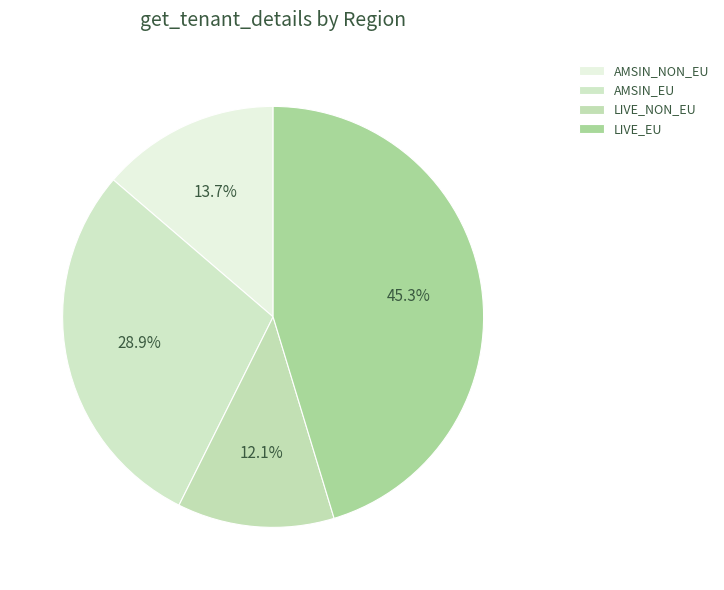

To the nearest percent, what percentage of the pie is AMSIN_EU?

29%